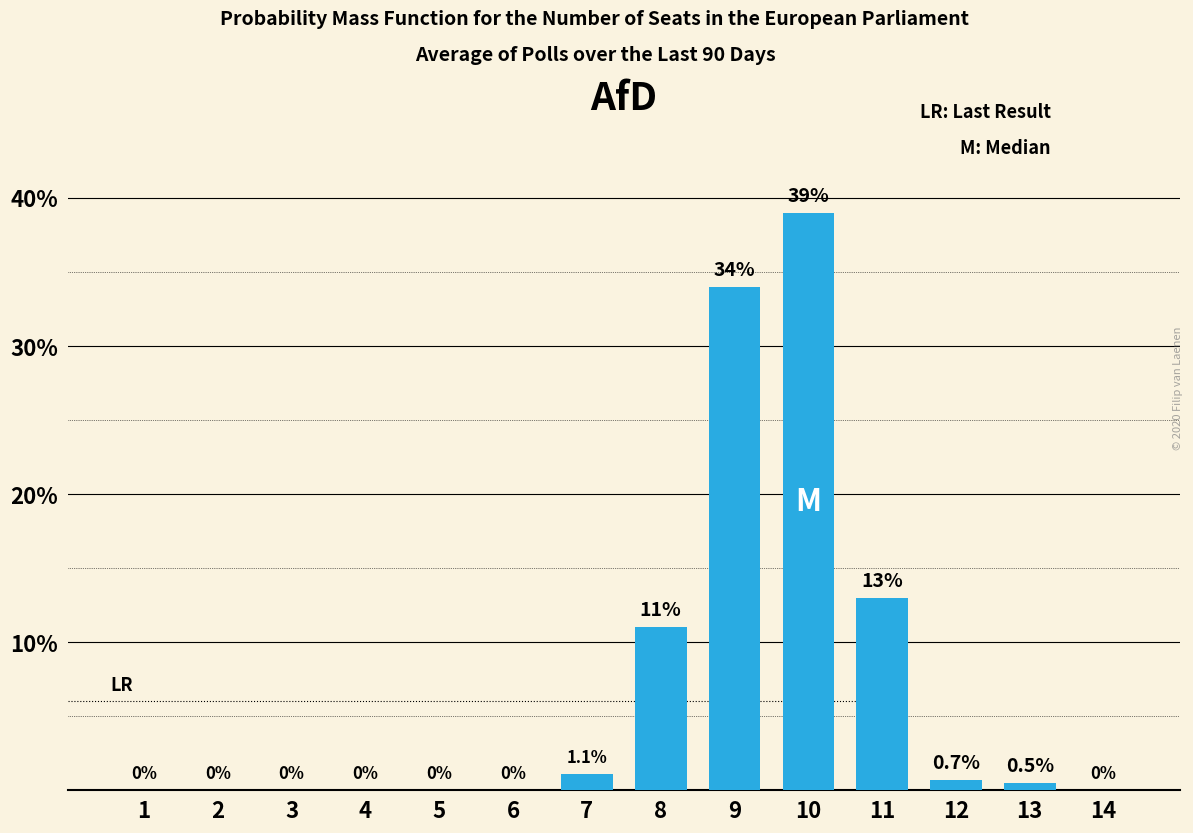

Reading left to right, list all the values displayed in this chart.

1=0.0	2=0.0	3=0.0	4=0.0	5=0.0	6=0.0	7=1.1	8=11.0	9=34.0	10=39.0	11=13.0	12=0.7	13=0.5	14=0.0